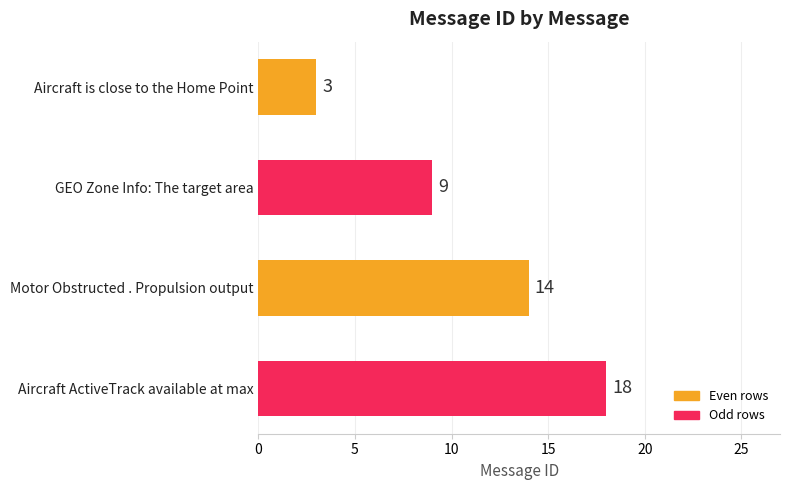

What is the difference between the values at GEO Zone Info: The target area and Motor Obstructed . Propulsion output?

5